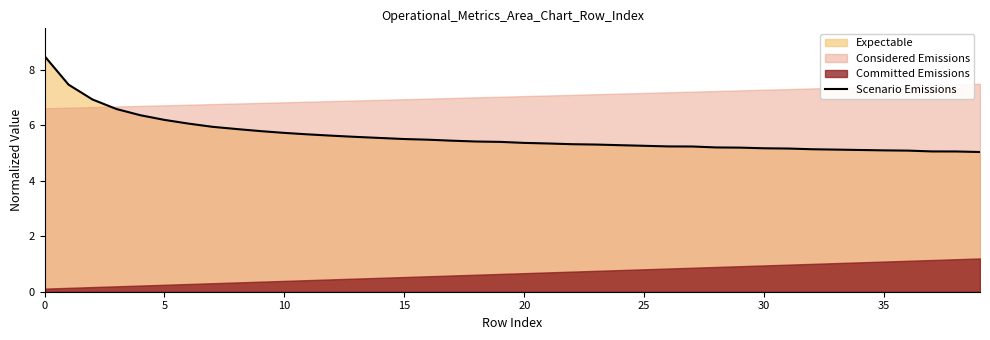

What is the label of the 16th point from the left?

15